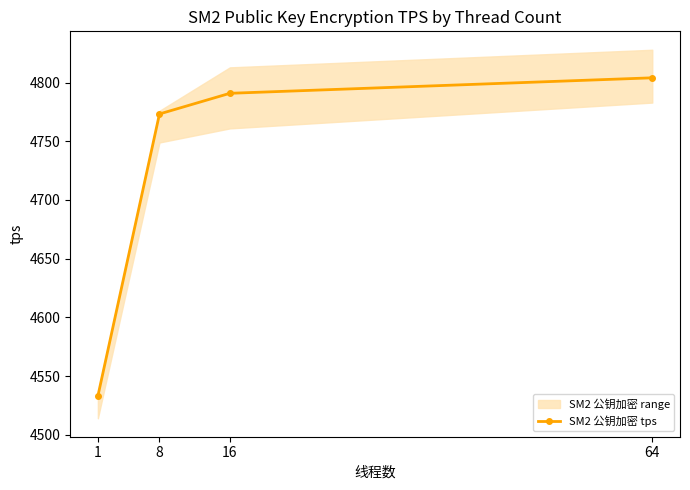

Is it true that the value at 64 is 4804.1?

True